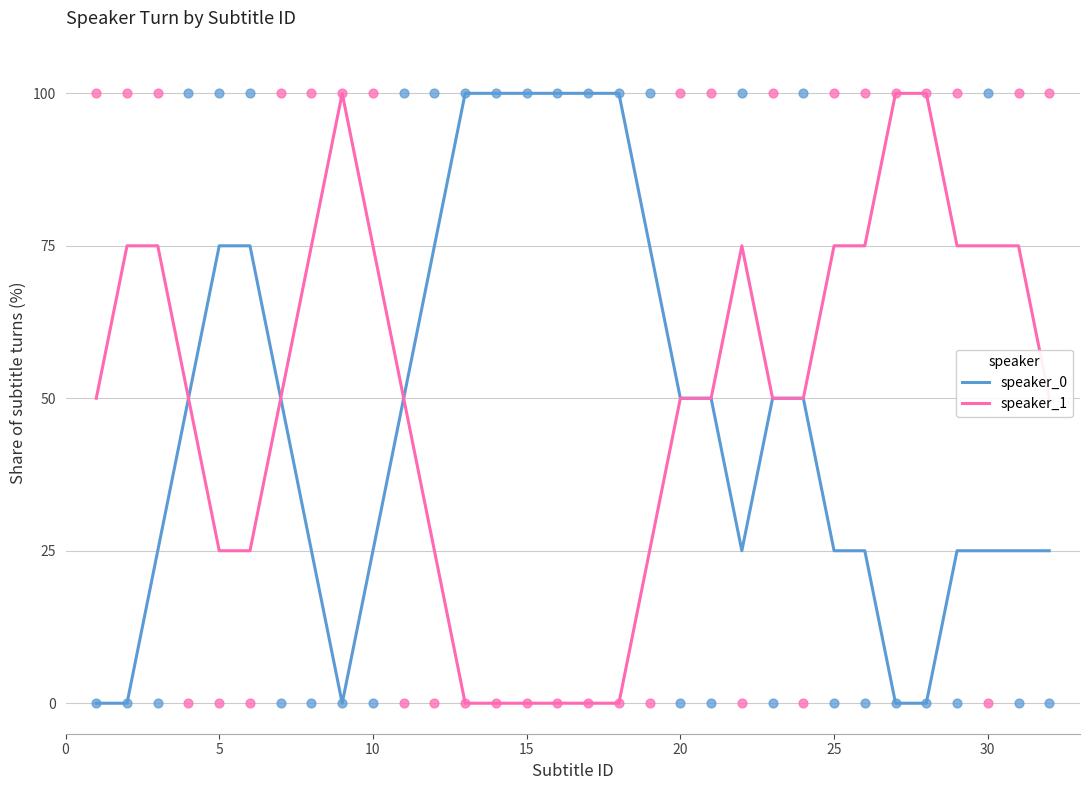

Which series has the widest spread of Y values?

speaker_0